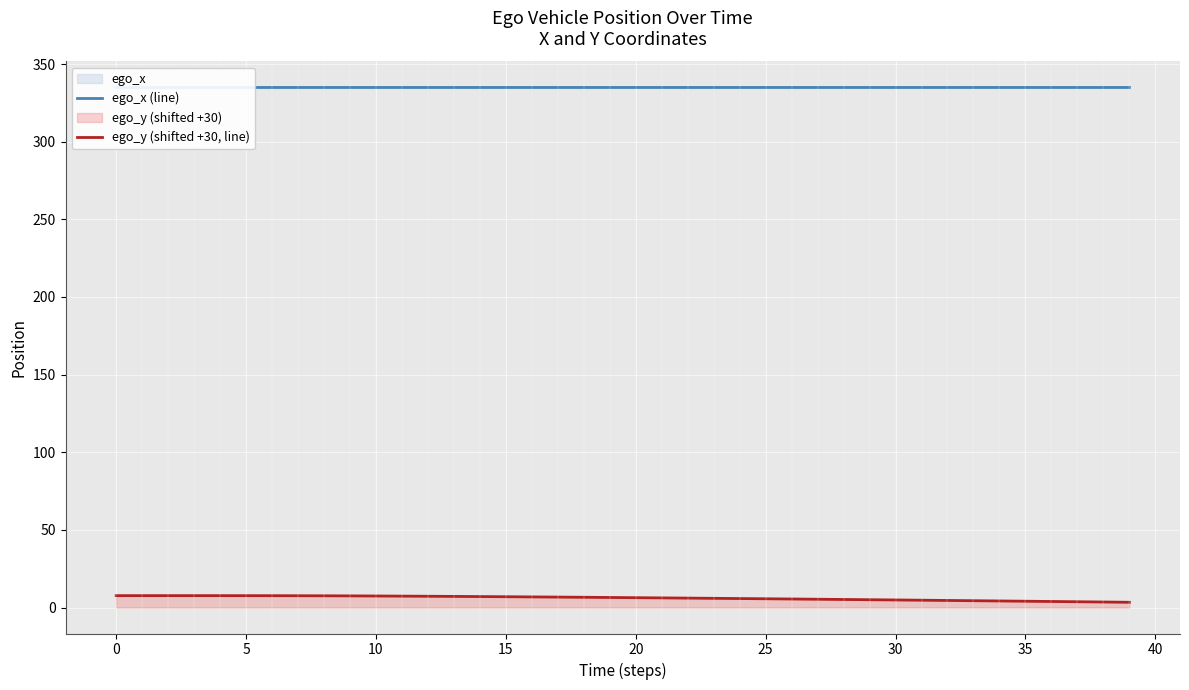

Rank the series by their average value, from lowest to highest.

ego_y (shifted +30, line), ego_x (line)